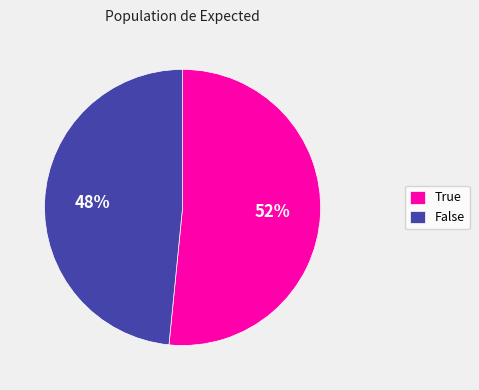

The False slice represents 48% of the pie. True or false?

True